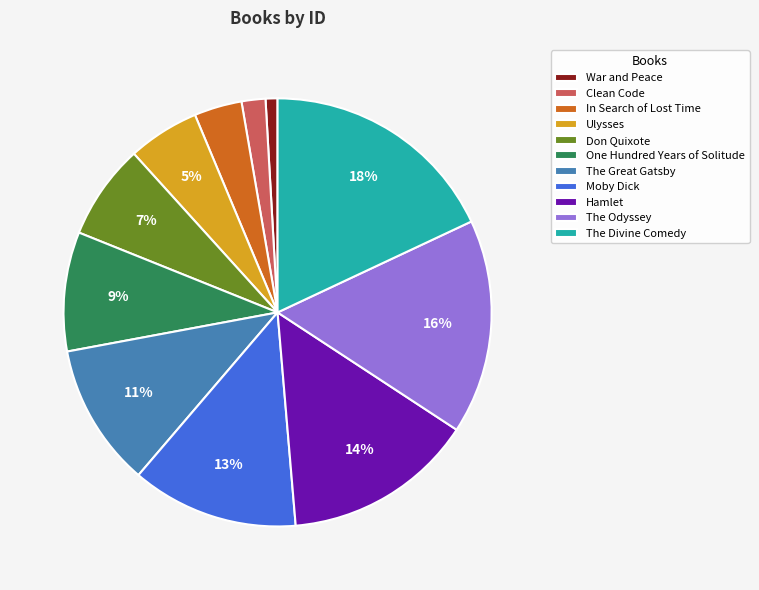

Is the sum of Hamlet and Moby Dick greater than half?

No